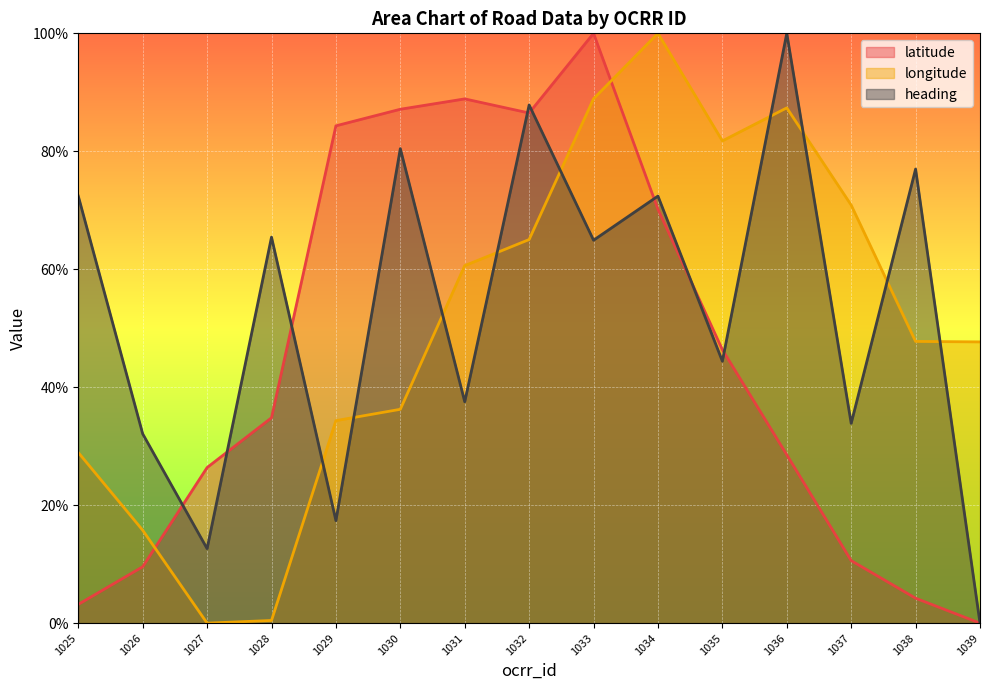

At 1027, list the series in order from largest to smallest.

latitude, heading, longitude